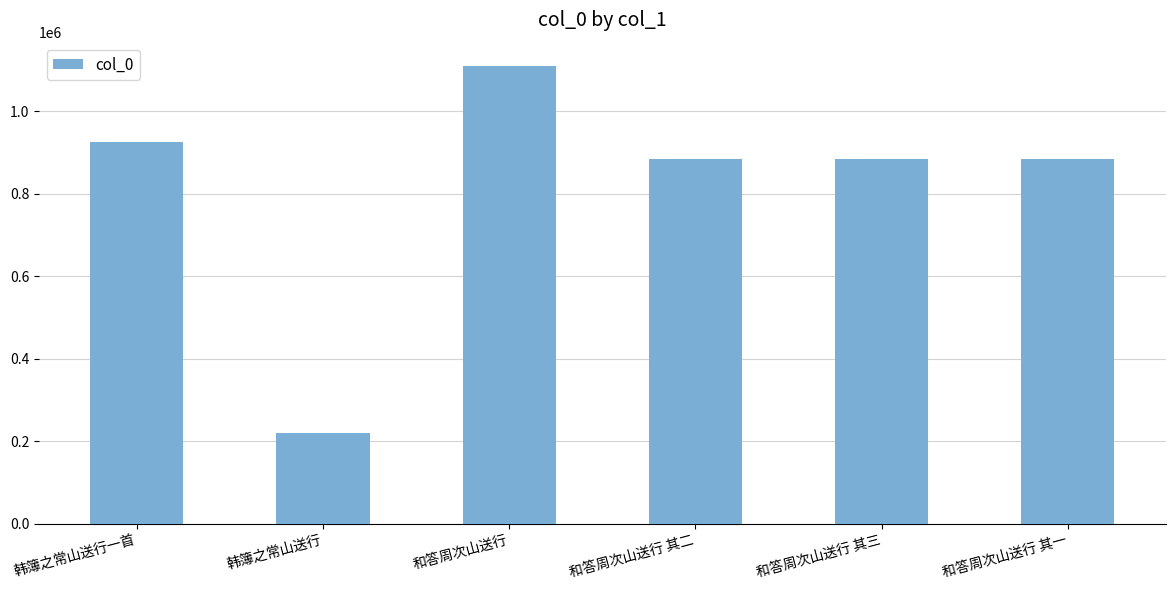

The chart shows a value of 882753 at 和答周次山送行 其二. True or false?

True